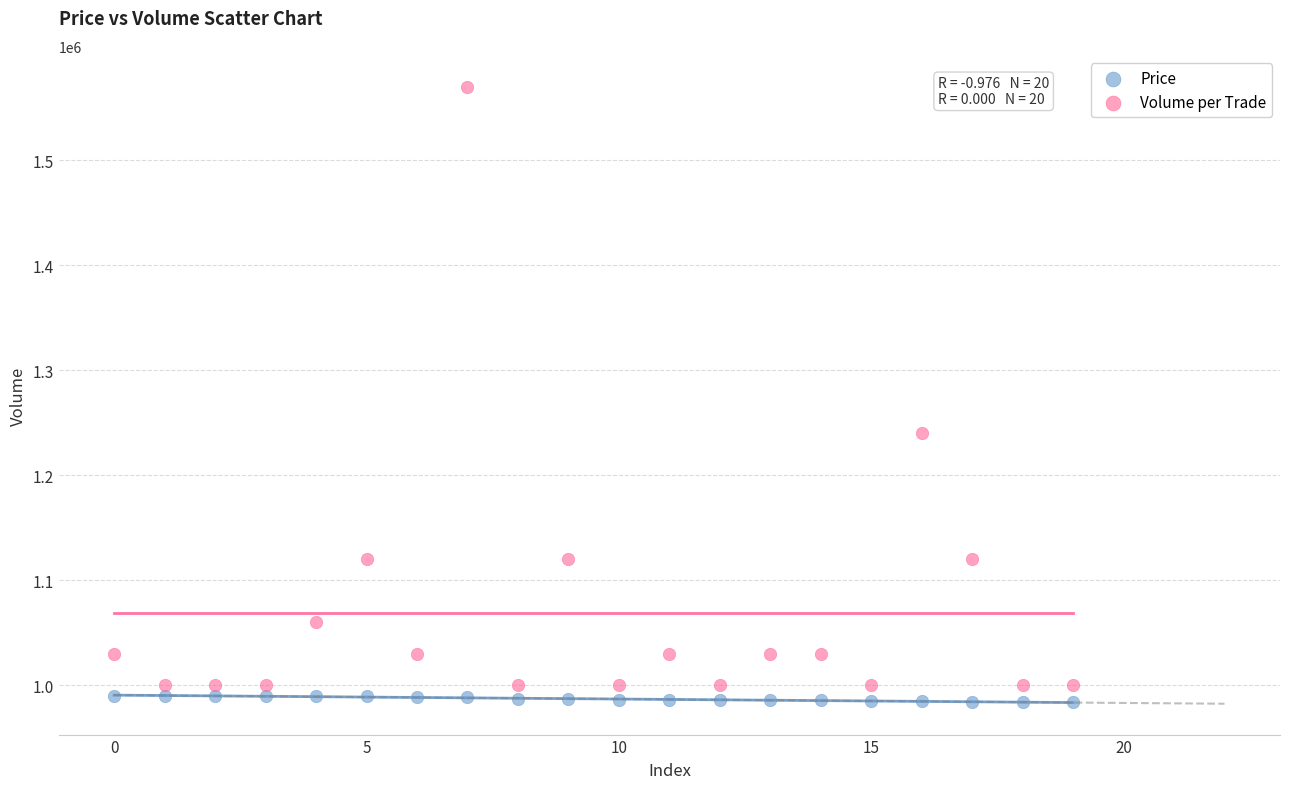

Across all data points, what is the range of Y values (max minus min)?

586300